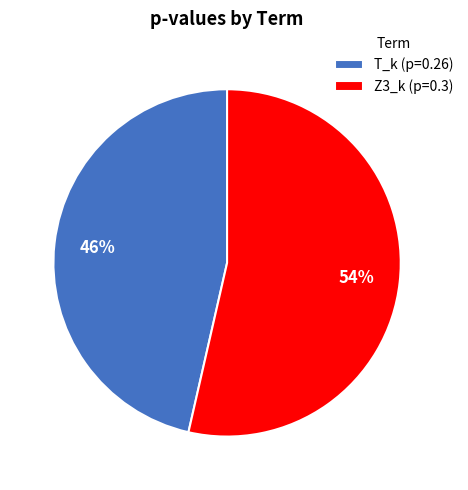

True or false: T_k accounts for 53% of the total.

False